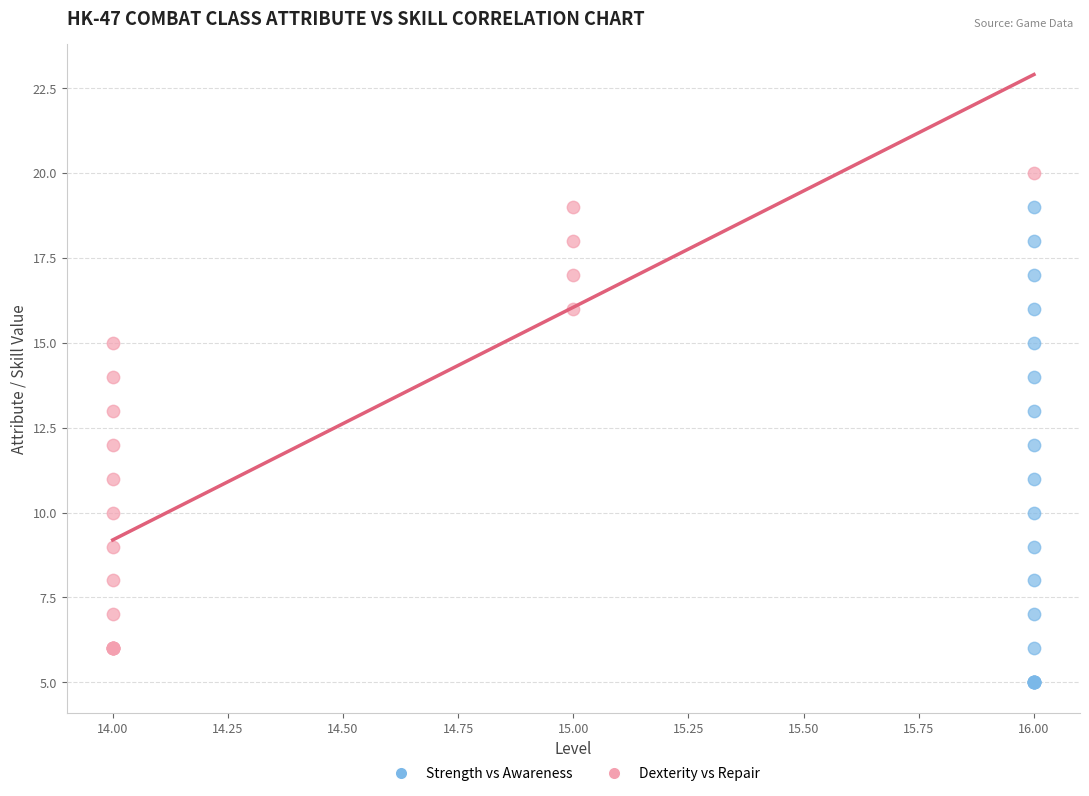

Which series contains the lowest Y value?

Strength vs Awareness